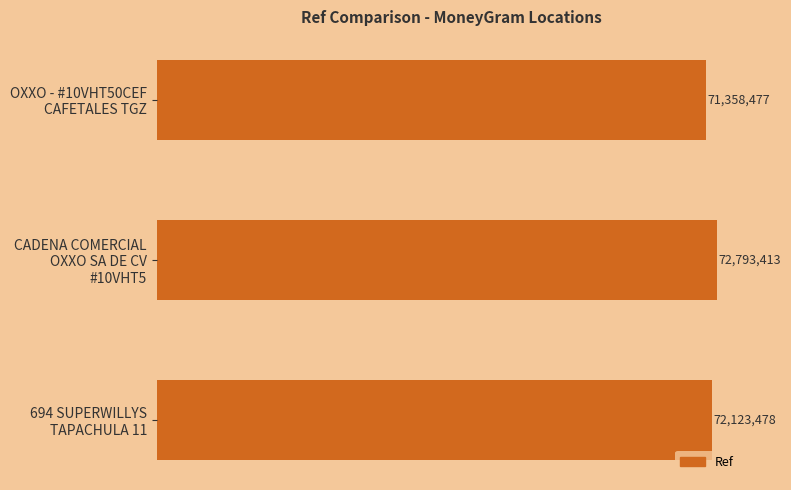

Does the chart contain any negative values?

No